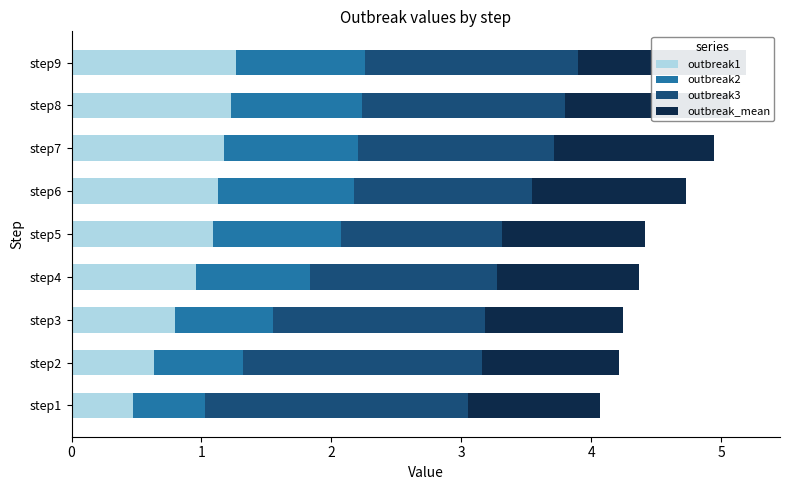

Rank the series at step4 from highest to lowest value.

outbreak3, outbreak_mean, outbreak1, outbreak2